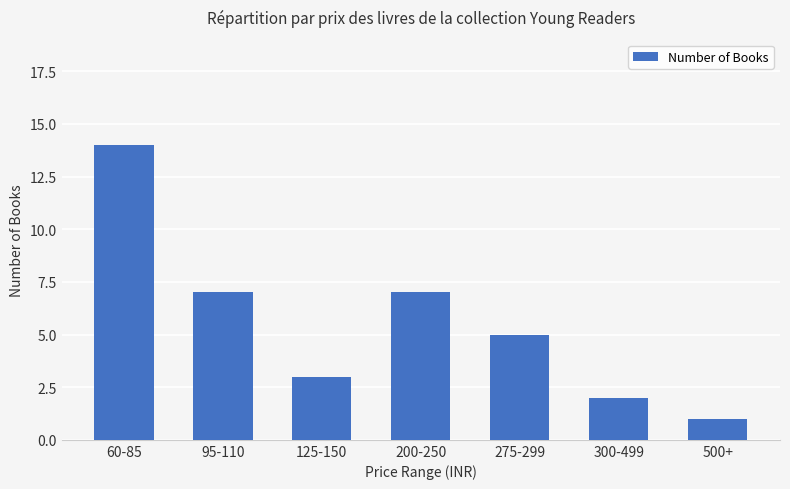

What is the sum of the values at 95-110 and 275-299?

12